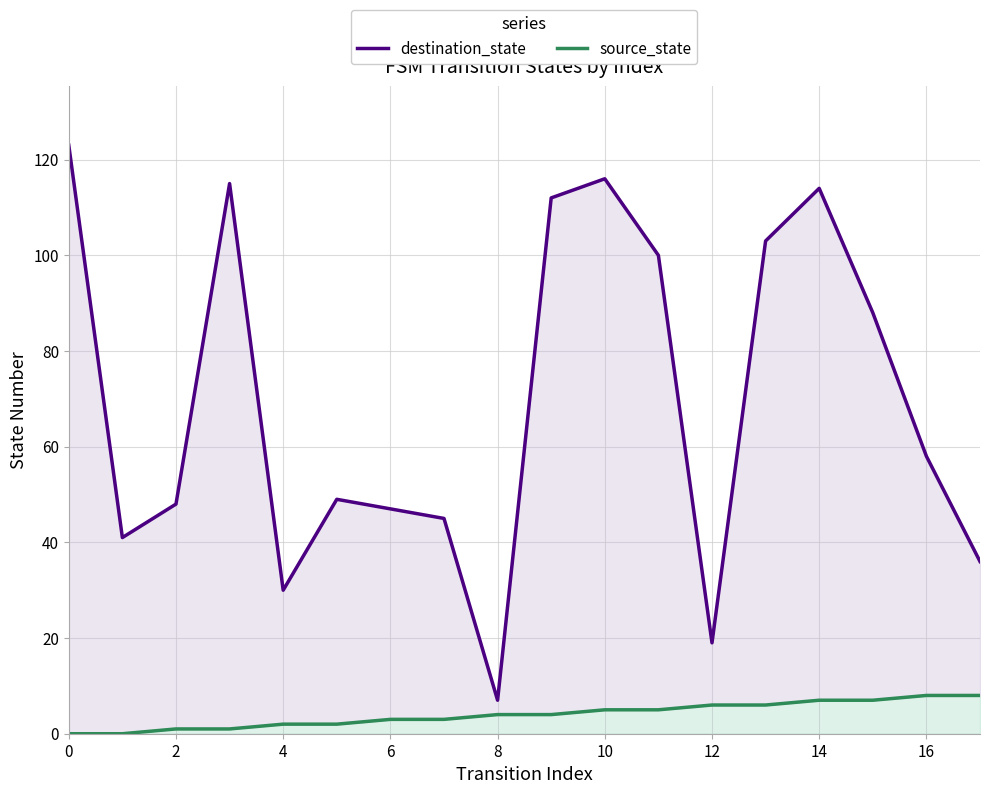

Reading right to left, transcribe all the data shown in this chart.

destination_state: 36	58	88	114	103	19	100	116	112	7	45	47	49	30	115	48	41	123
source_state: 8	8	7	7	6	6	5	5	4	4	3	3	2	2	1	1	0	0